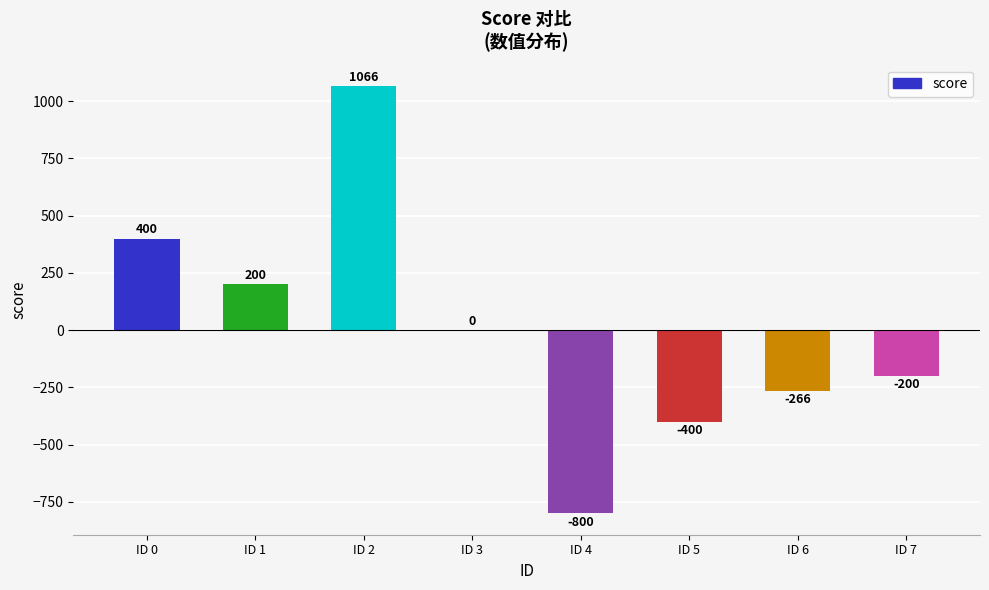

Is it true that the value at ID 2 is 1610?

False